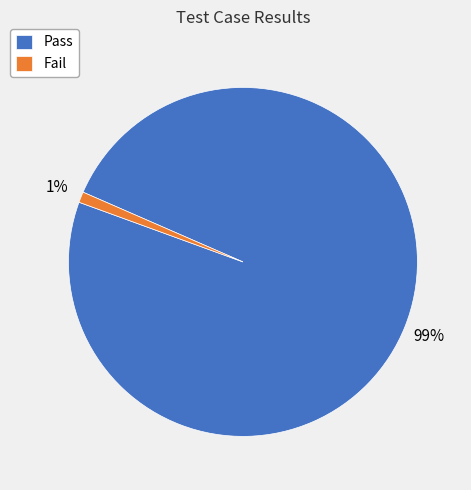

What is the largest slice in the pie chart?

Pass